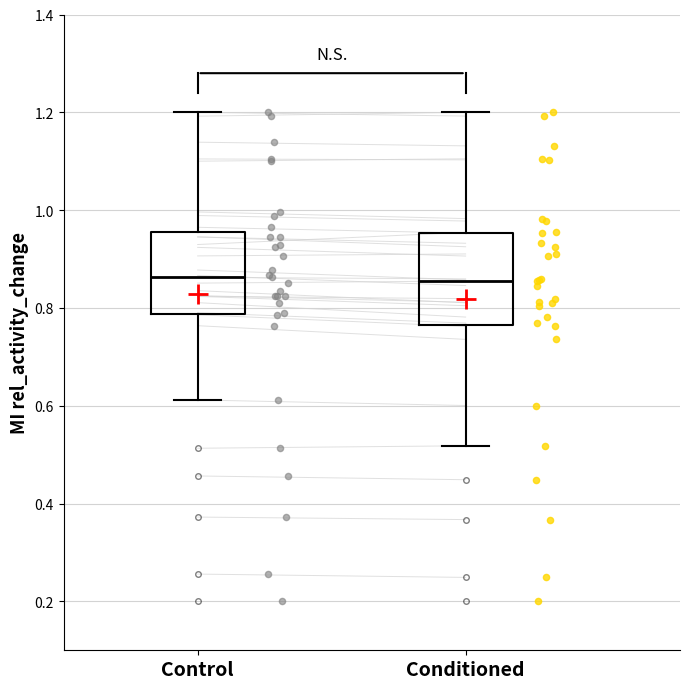

Reading left to right, transcribe this box plot: for each box, give where its median line is, the range the box spans, and where its two whiskers end, as read against the y-axis. The values are not printed on the chart, so give them approximately, as read against the axis.

Control: median 0.86, box 0.78 to 0.96, whiskers 0.62 to 1.20
Conditioned: median 0.86, box 0.76 to 0.96, whiskers 0.52 to 1.20